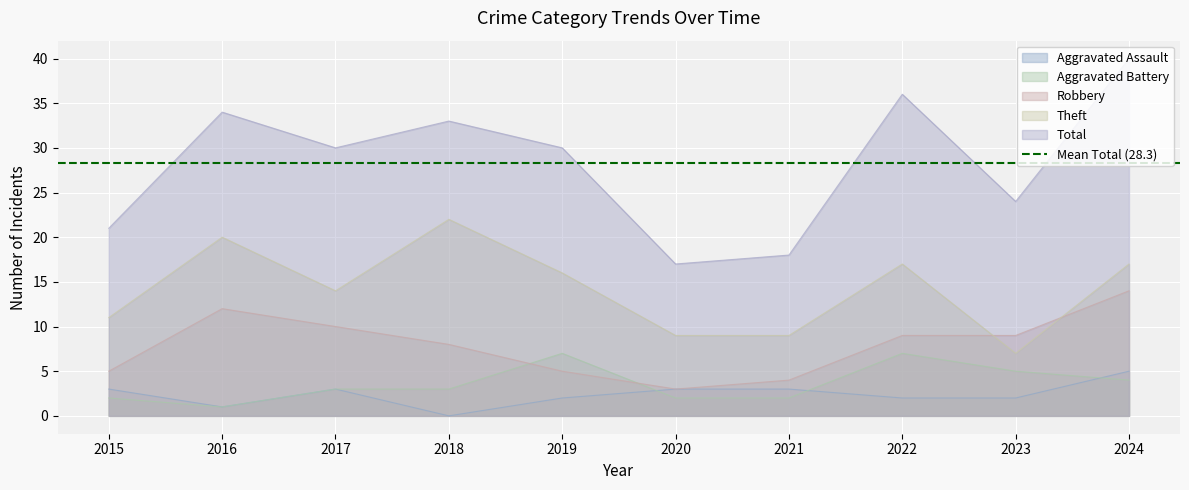

True or false: Aggravated Assault and Total cross at least once.

False